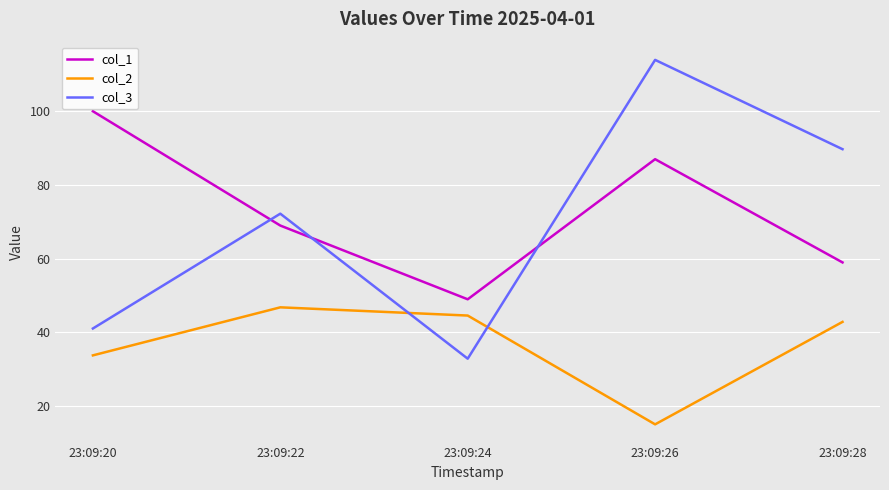

The value of col_3 at 23:09:22 is 72.2. True or false?

True